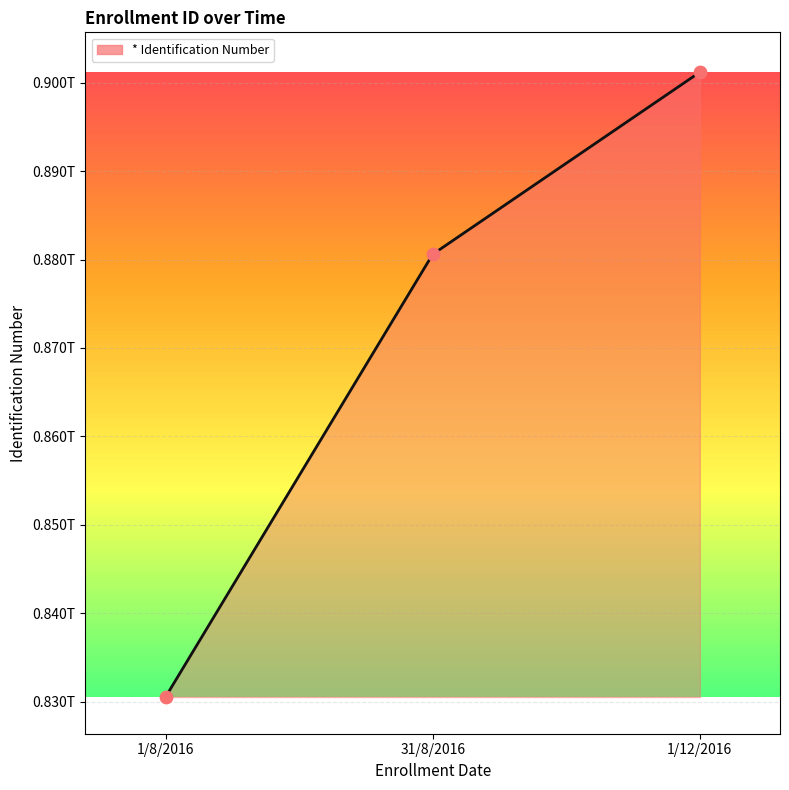

What is the change in value from 1/8/2016 to 1/12/2016?

+70694000000